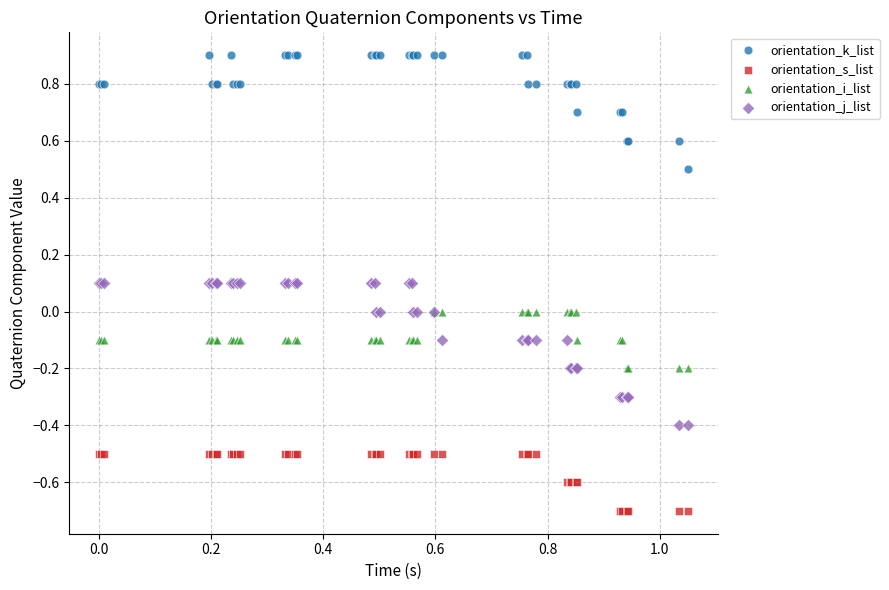

What are all the series names shown in the legend?

orientation_k_list, orientation_s_list, orientation_i_list, orientation_j_list